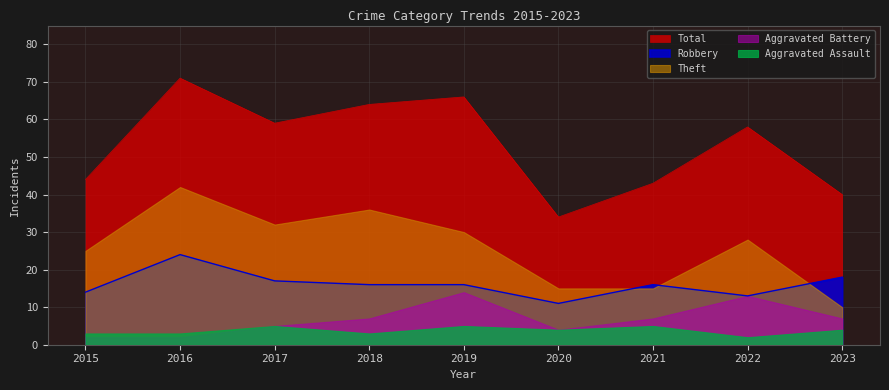

True or false: Total has a value of 34 at 2020.

True